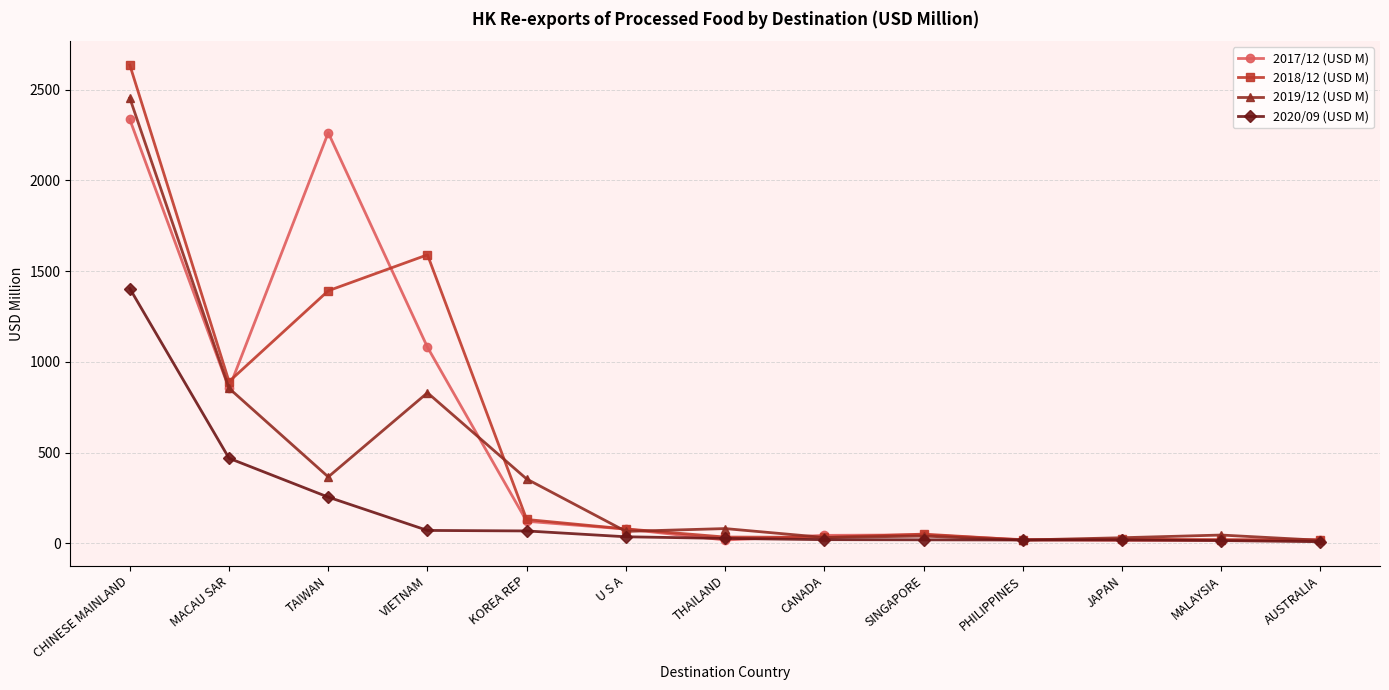

What is the difference between the second highest and second lowest values in the 2019/12 (USD M) series?

836.3